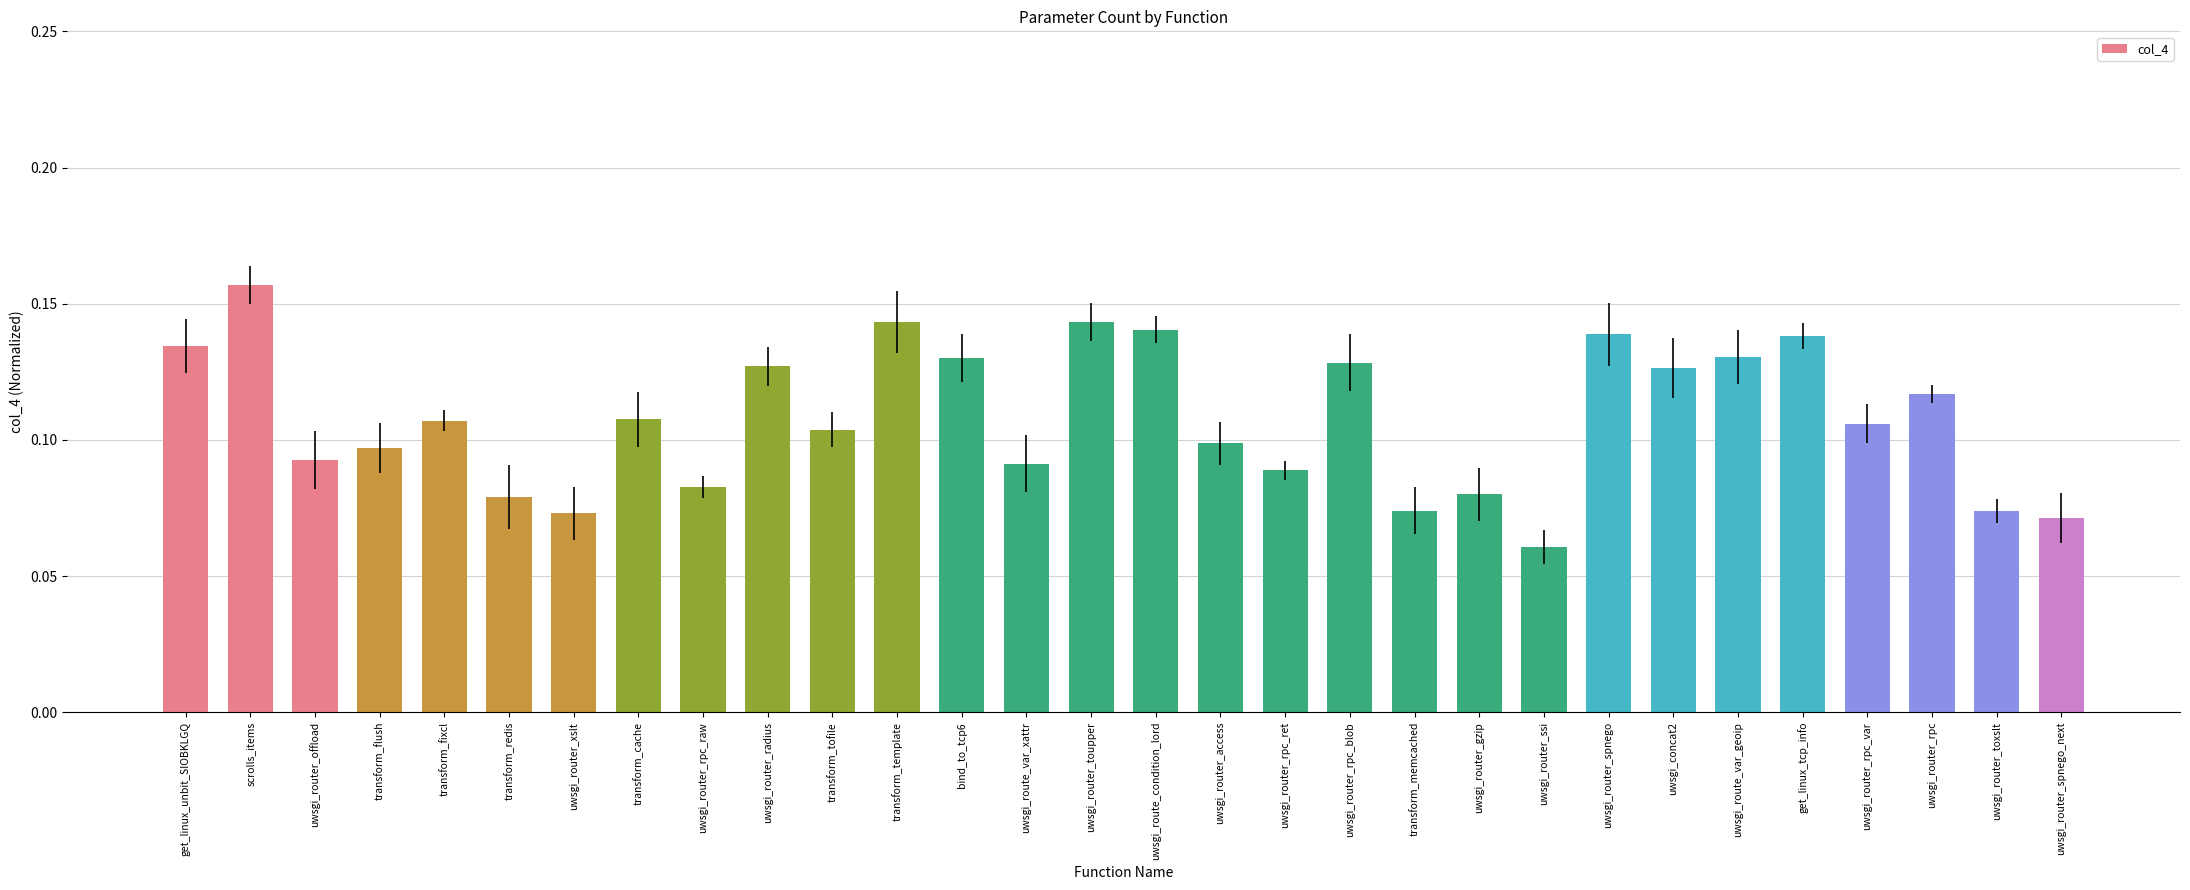

At which category does the chart reach its minimum across all series?

uwsgi_router_ssi